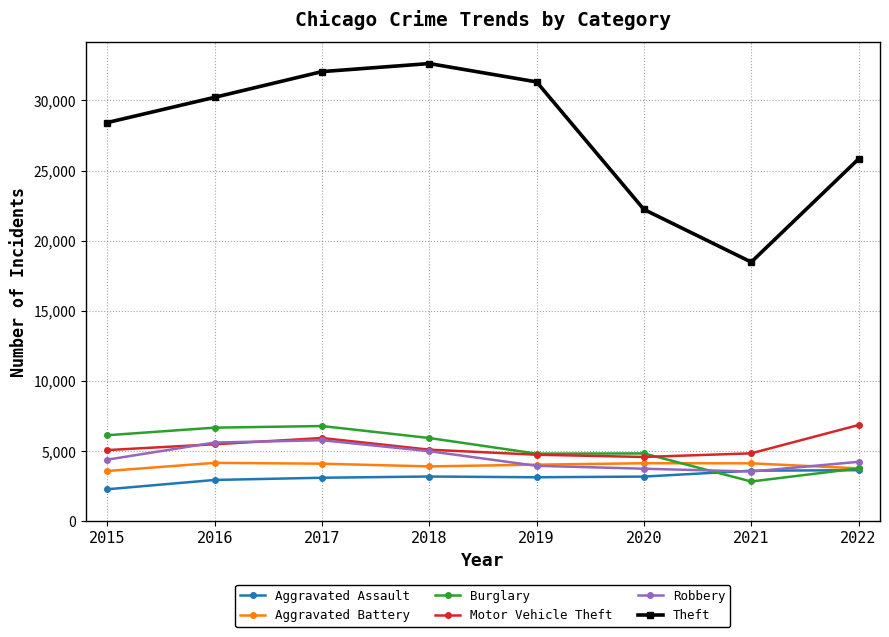

What is the value of the Burglary point at the 8th from the left?

3755